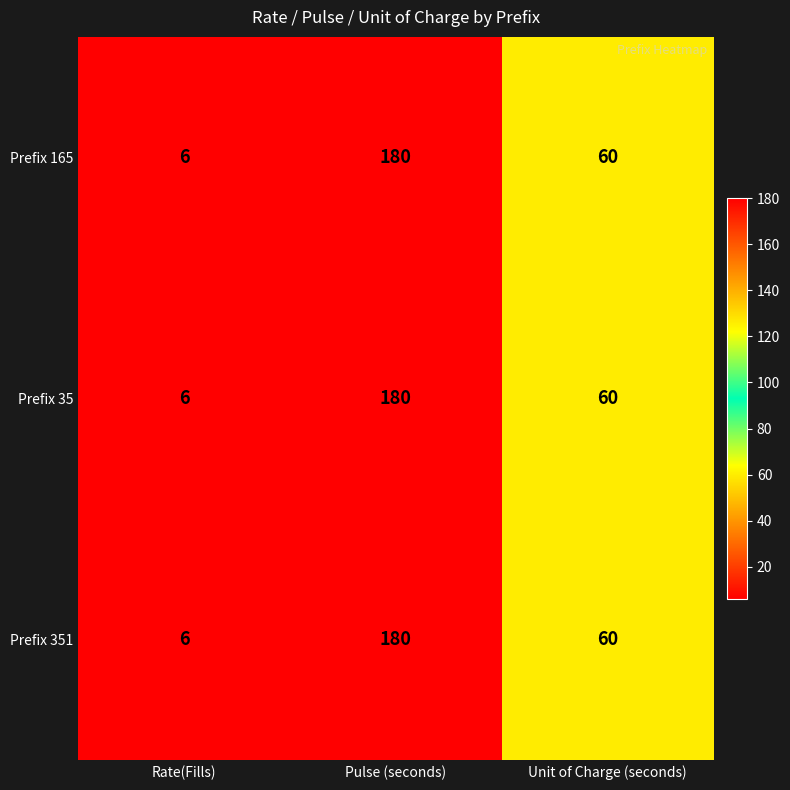

Is it true that Prefix 35 equals 60 at Unit of Charge (seconds)?

True